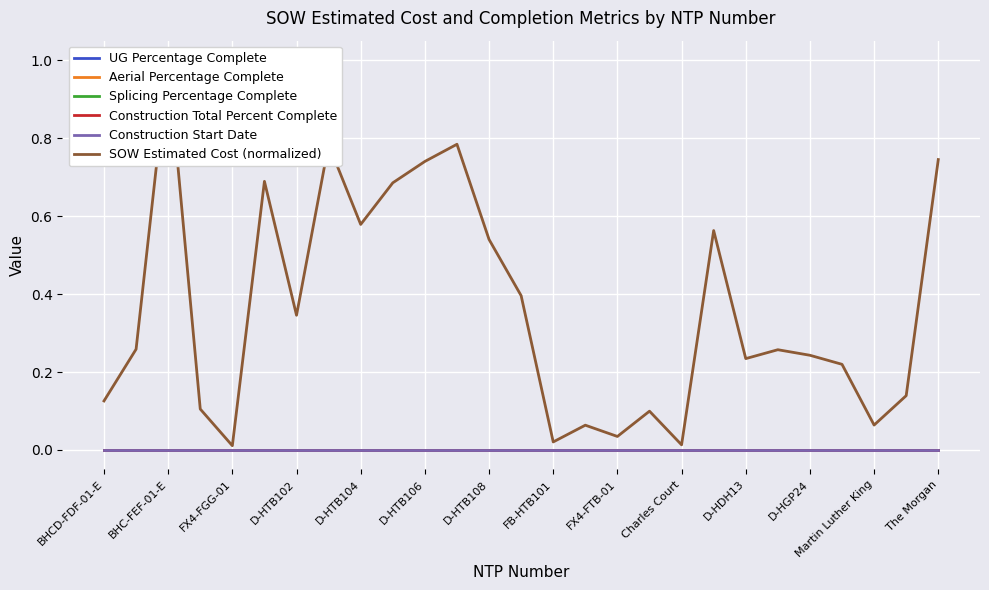

Rank the series by their maximum value, from lowest to highest.

UG Percentage Complete, Aerial Percentage Complete, Splicing Percentage Complete, Construction Total Percent Complete, Construction Start Date, SOW Estimated Cost (normalized)